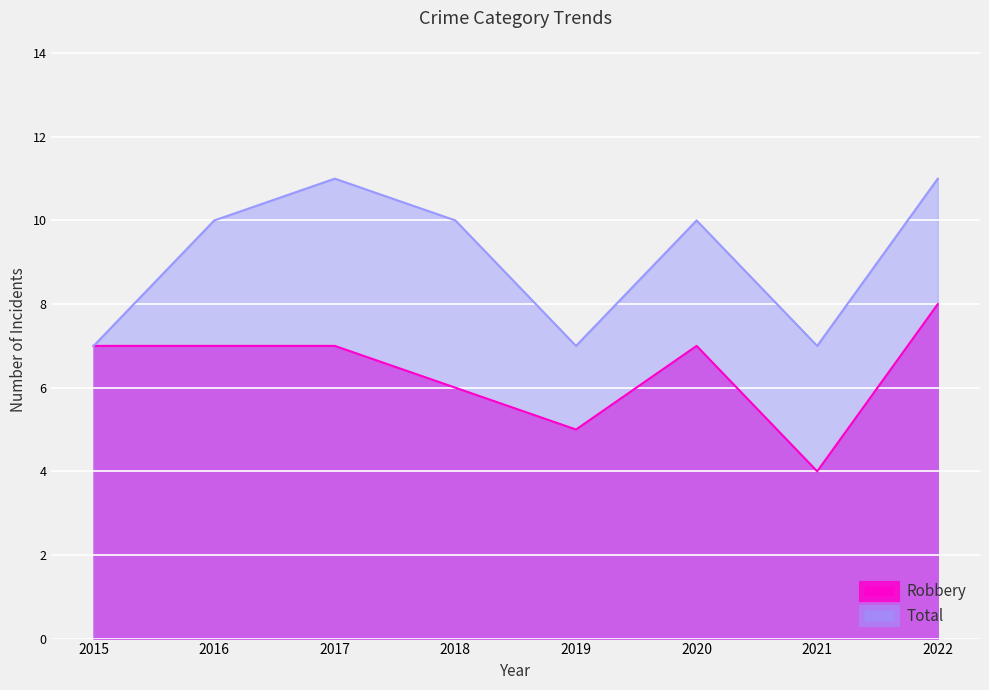

How many data points in Total are above 10?

2